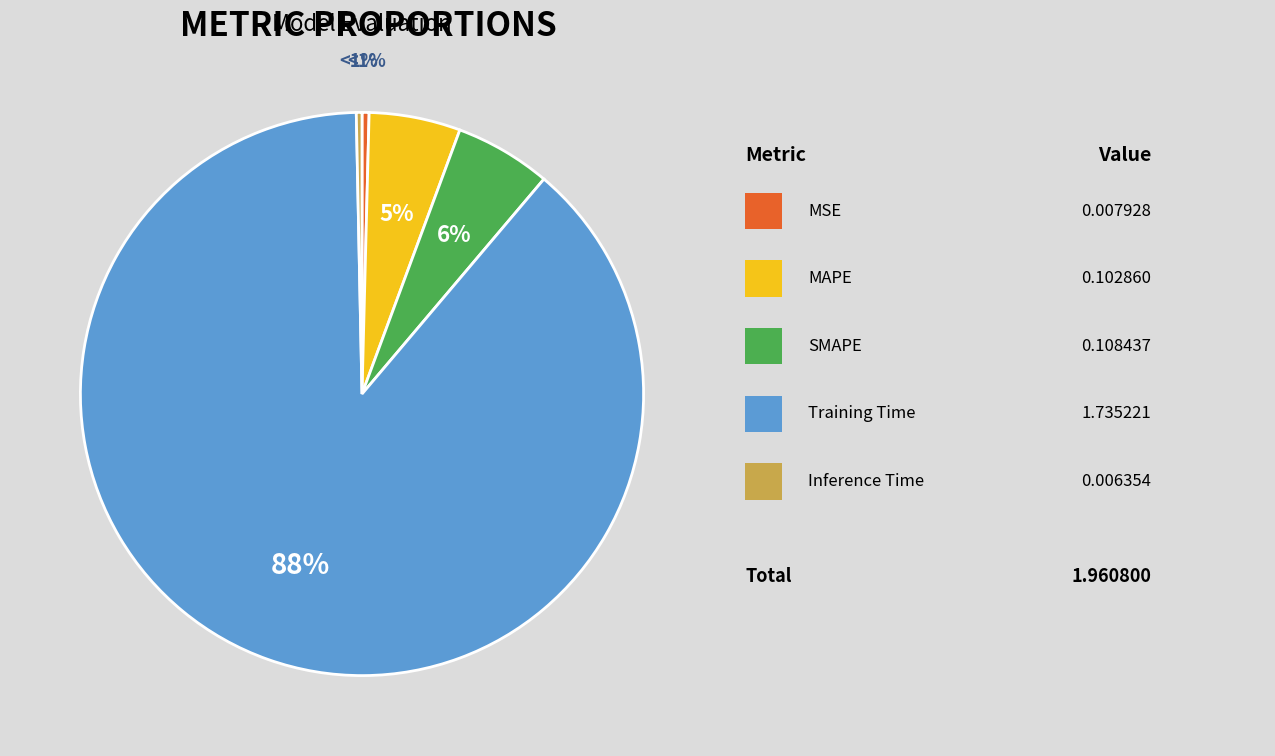

How many slices are in this pie chart?

5